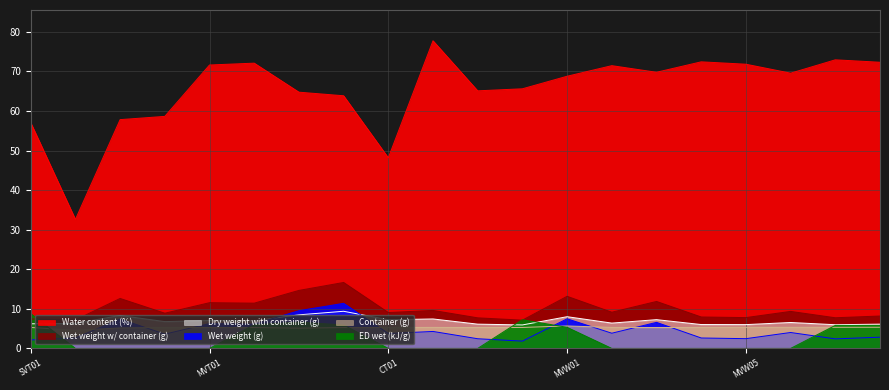

Does the chart display data point markers on the line(s)?

No